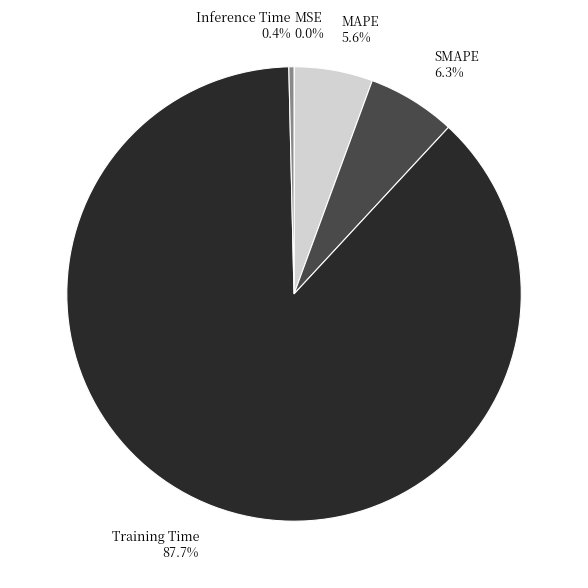

Which has a higher value, Training Time 87.7% or Inference Time 0.4%?

Training Time 87.7%